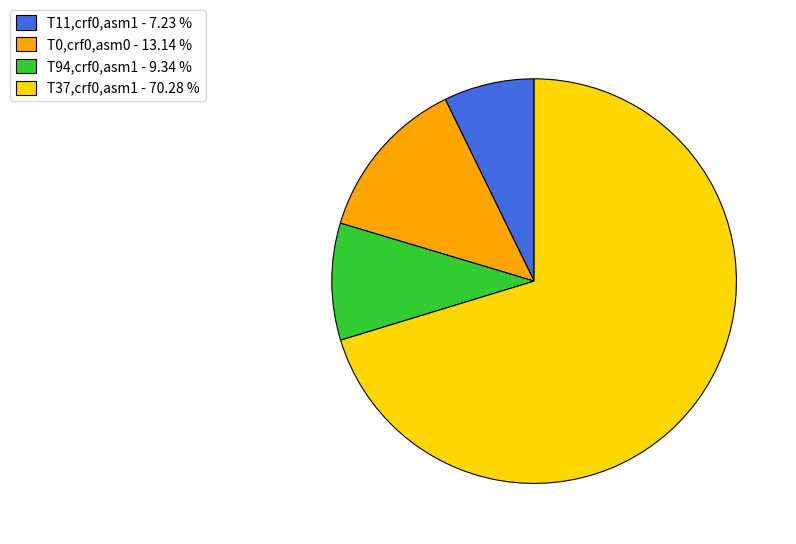

Does any single category account for the majority?

Yes